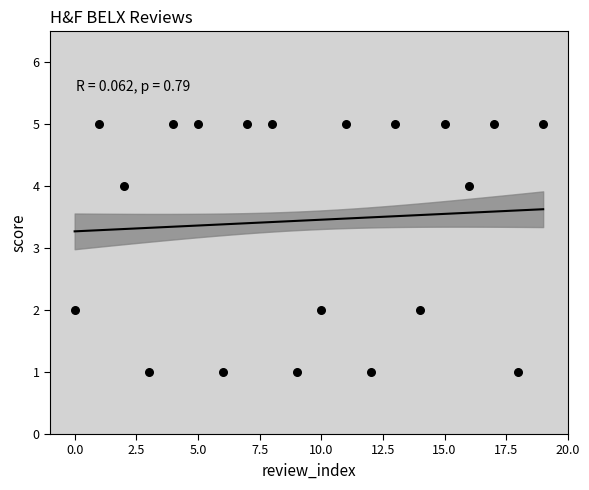

What is the range of Y values (max minus min)?

4